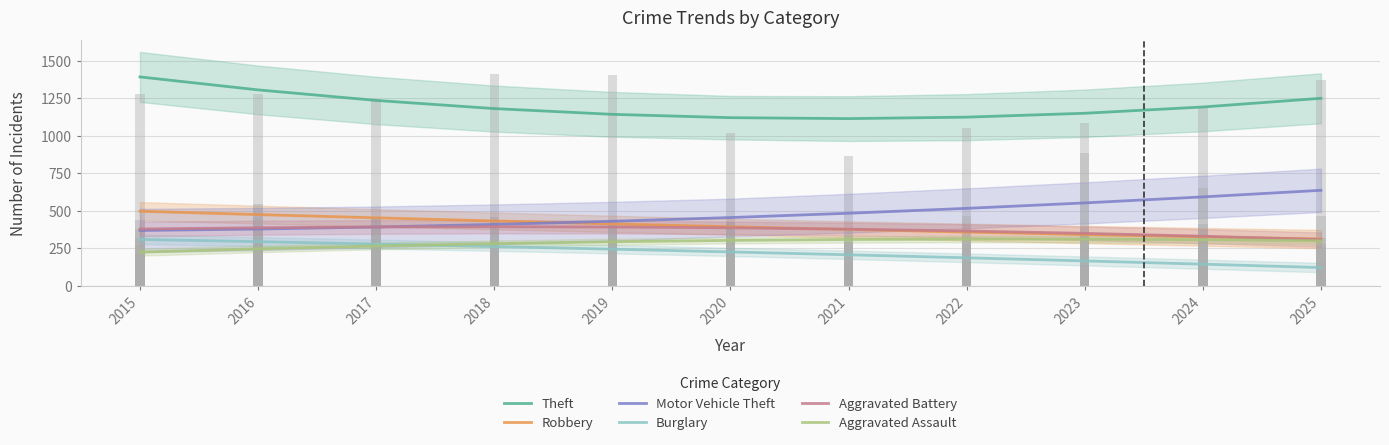

Is the value of Burglary at 2020 greater than the value of Aggravated Battery at 2023?

No